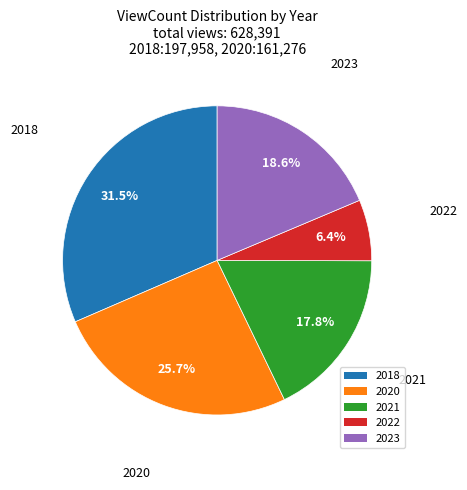

How many slices are in this pie chart?

5